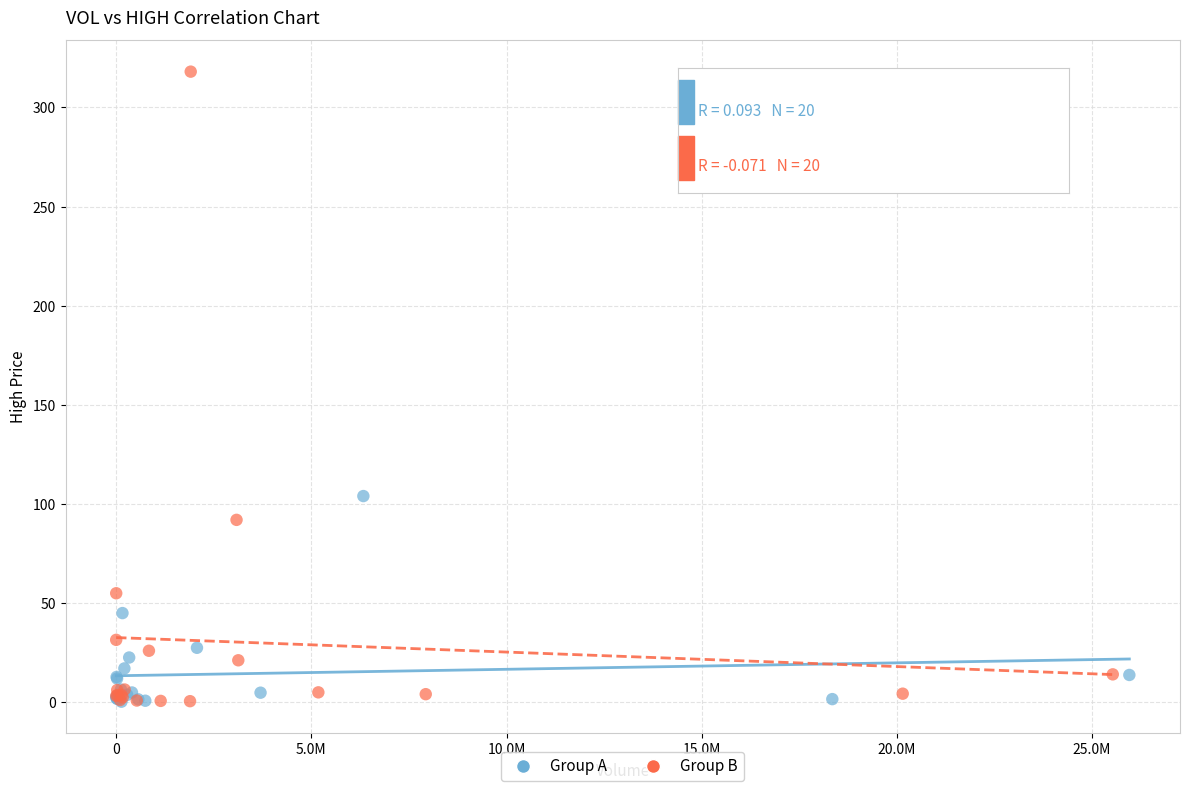

Which series has the largest Y range (max minus min)?

Group B